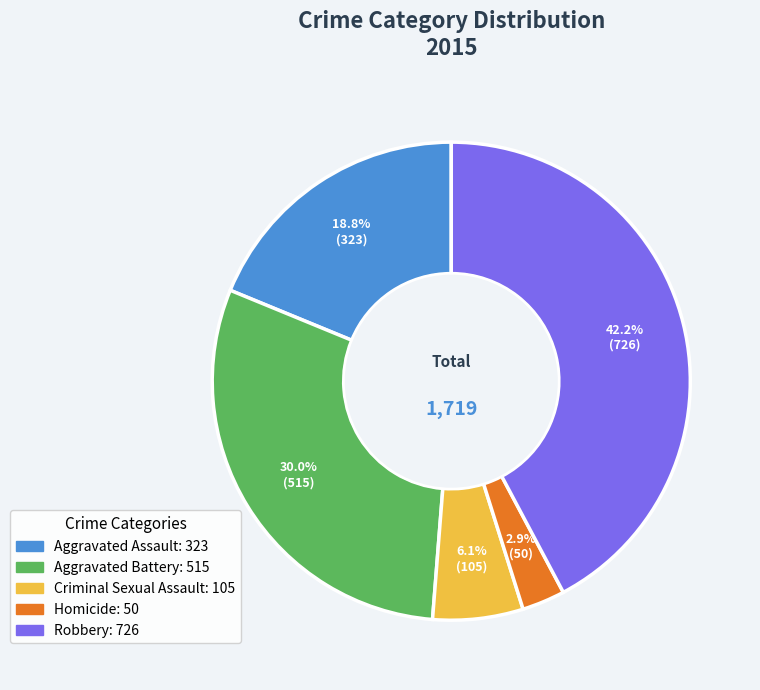

To the nearest percent, what is the combined percentage of Aggravated Assault and Robbery?

61%